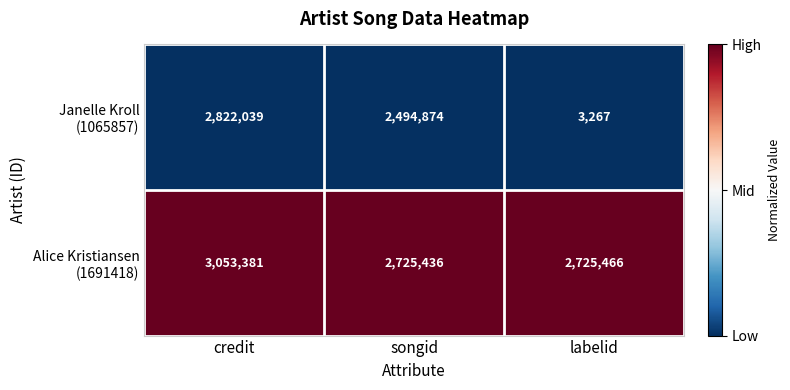

What is the maximum value shown in the chart?

3053381